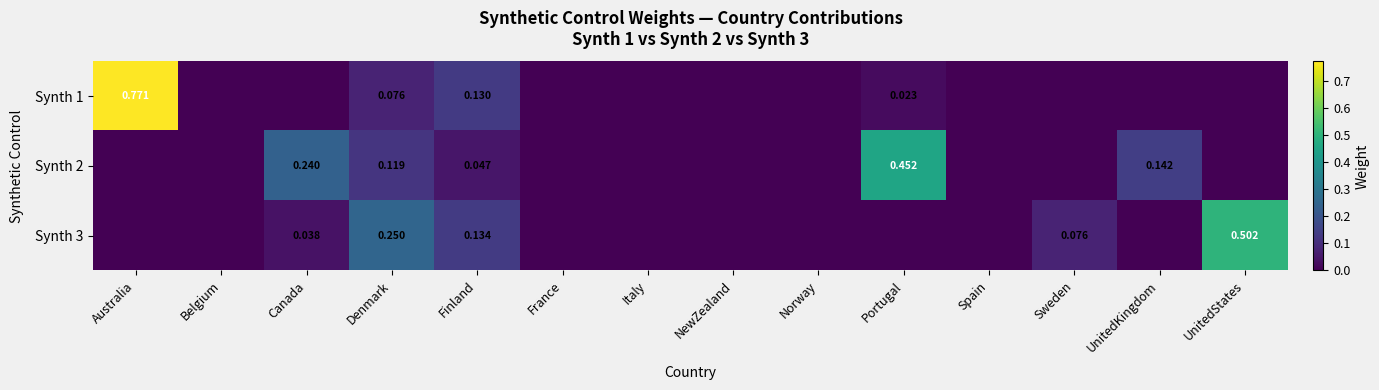

What is the spread (max minus min) of values at Finland?

0.1